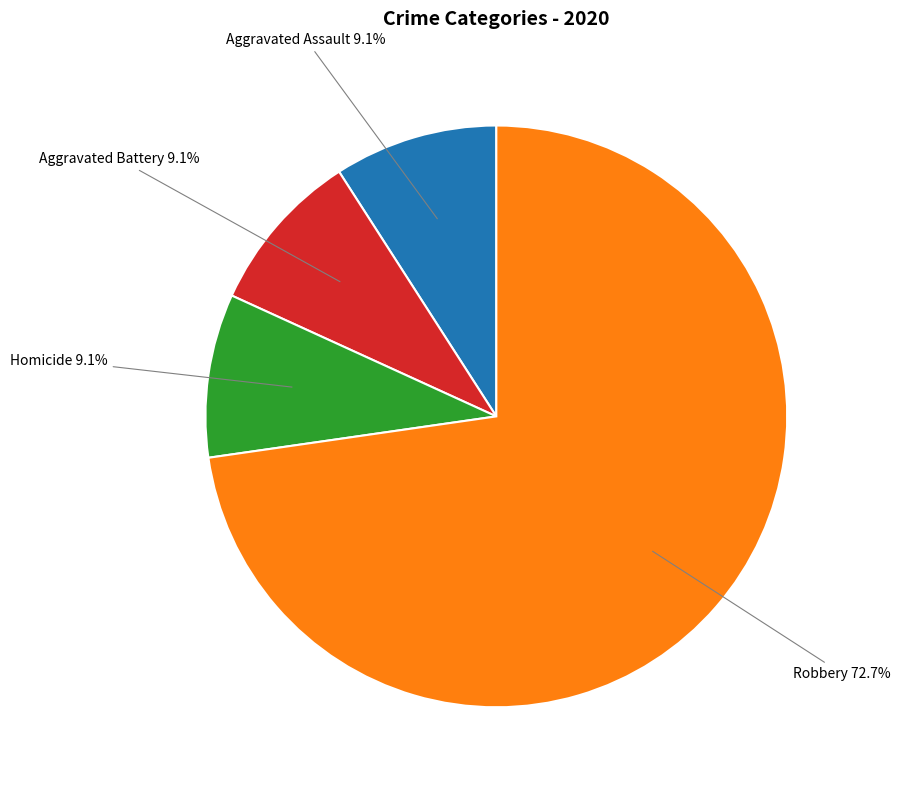

What is the total percentage of Homicide 9.1% and Aggravated Assault 9.1%?

18.2%